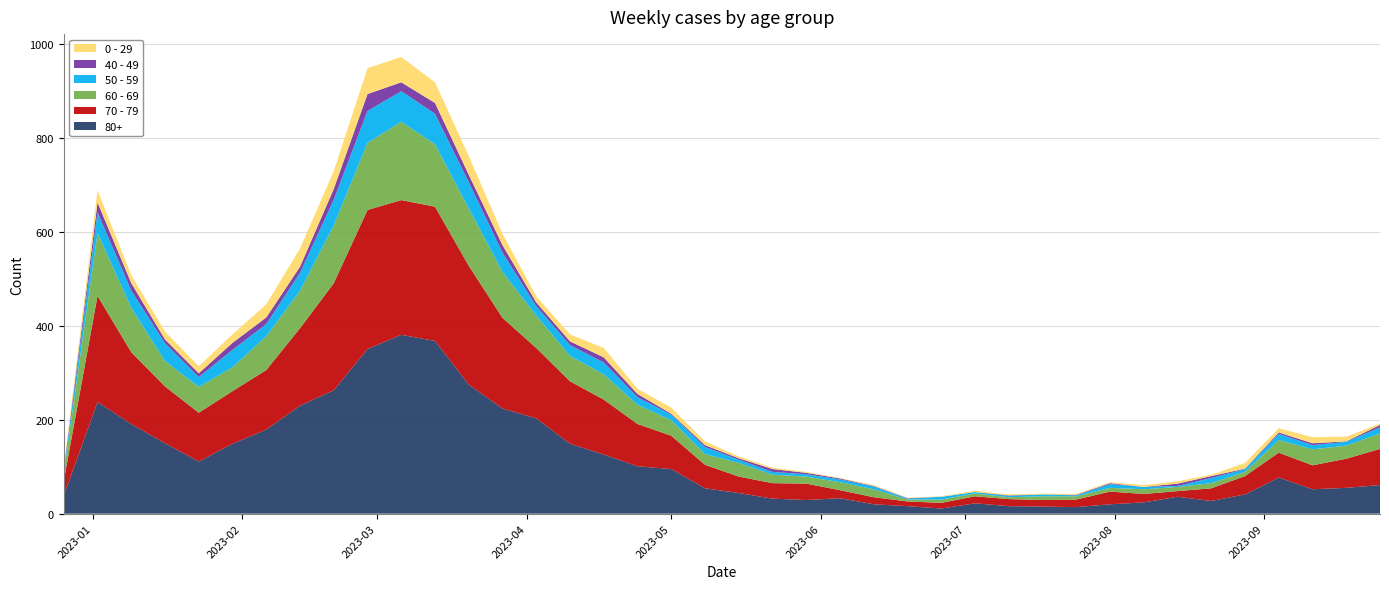

Reading left to right, extract all data points from this chart.

0 - 29: 2022-12-26=4	2023-01-02=26	2023-01-09=17	2023-01-16=17	2023-01-23=15	2023-01-30=18	2023-02-06=28	2023-02-13=39	2023-02-20=38	2023-02-27=55	2023-03-06=54	2023-03-13=44	2023-03-20=40	2023-03-27=24	2023-04-03=13	2023-04-10=15	2023-04-17=20	2023-04-24=11	2023-05-01=13	2023-05-08=8	2023-05-15=4	2023-05-22=3	2023-05-29=2	2023-06-05=1	2023-06-12=2	2023-06-19=1	2023-06-26=1	2023-07-03=3	2023-07-10=2	2023-07-17=2	2023-07-24=2	2023-07-31=2	2023-08-07=4	2023-08-14=5	2023-08-21=3	2023-08-28=12	2023-09-04=9	2023-09-11=13	2023-09-18=10	2023-09-25=3
40 - 49: 2022-12-26=4	2023-01-02=21	2023-01-09=16	2023-01-16=8	2023-01-23=8	2023-01-30=15	2023-02-06=14	2023-02-13=13	2023-02-20=23	2023-02-27=36	2023-03-06=19	2023-03-13=23	2023-03-20=16	2023-03-27=16	2023-04-03=8	2023-04-10=8	2023-04-17=11	2023-04-24=7	2023-05-01=2	2023-05-08=4	2023-05-15=3	2023-05-22=6	2023-05-29=3	2023-06-05=2	2023-06-12=1	2023-06-19=1	2023-06-26=0	2023-07-03=0	2023-07-10=1	2023-07-17=0	2023-07-24=1	2023-07-31=2	2023-08-07=0	2023-08-14=5	2023-08-21=4	2023-08-28=1	2023-09-04=3	2023-09-11=4	2023-09-18=1	2023-09-25=5
50 - 59: 2022-12-26=5	2023-01-02=44	2023-01-09=37	2023-01-16=38	2023-01-23=21	2023-01-30=37	2023-02-06=26	2023-02-13=38	2023-02-20=55	2023-02-27=68	2023-03-06=65	2023-03-13=65	2023-03-20=56	2023-03-27=41	2023-04-03=20	2023-04-10=23	2023-04-17=25	2023-04-24=16	2023-05-01=12	2023-05-08=15	2023-05-15=7	2023-05-22=6	2023-05-29=5	2023-06-05=6	2023-06-12=6	2023-06-19=2	2023-06-26=6	2023-07-03=3	2023-07-10=3	2023-07-17=4	2023-07-24=2	2023-07-31=8	2023-08-07=5	2023-08-14=2	2023-08-21=11	2023-08-28=6	2023-09-04=13	2023-09-11=9	2023-09-18=8	2023-09-25=13
60 - 69: 2022-12-26=16	2023-01-02=134	2023-01-09=94	2023-01-16=54	2023-01-23=55	2023-01-30=51	2023-02-06=72	2023-02-13=80	2023-02-20=123	2023-02-27=143	2023-03-06=167	2023-03-13=133	2023-03-20=122	2023-03-27=98	2023-04-03=69	2023-04-10=54	2023-04-17=54	2023-04-24=41	2023-05-01=33	2023-05-08=23	2023-05-15=29	2023-05-22=18	2023-05-29=15	2023-06-05=17	2023-06-12=17	2023-06-19=4	2023-06-26=7	2023-07-03=6	2023-07-10=4	2023-07-17=8	2023-07-24=7	2023-07-31=8	2023-08-07=10	2023-08-14=9	2023-08-21=11	2023-08-28=9	2023-09-04=27	2023-09-11=34	2023-09-18=28	2023-09-25=33
70 - 79: 2022-12-26=32	2023-01-02=226	2023-01-09=153	2023-01-16=121	2023-01-23=104	2023-01-30=112	2023-02-06=127	2023-02-13=165	2023-02-20=228	2023-02-27=296	2023-03-06=287	2023-03-13=286	2023-03-20=253	2023-03-27=193	2023-04-03=150	2023-04-10=133	2023-04-17=117	2023-04-24=90	2023-05-01=71	2023-05-08=50	2023-05-15=35	2023-05-22=33	2023-05-29=35	2023-06-05=17	2023-06-12=15	2023-06-19=10	2023-06-26=12	2023-07-03=15	2023-07-10=15	2023-07-17=14	2023-07-24=16	2023-07-31=27	2023-08-07=18	2023-08-14=12	2023-08-21=27	2023-08-28=39	2023-09-04=53	2023-09-11=51	2023-09-18=62	2023-09-25=77
80+: 2022-12-26=38	2023-01-02=238	2023-01-09=191	2023-01-16=150	2023-01-23=111	2023-01-30=149	2023-02-06=179	2023-02-13=230	2023-02-20=263	2023-02-27=351	2023-03-06=381	2023-03-13=368	2023-03-20=275	2023-03-27=224	2023-04-03=203	2023-04-10=149	2023-04-17=126	2023-04-24=101	2023-05-01=95	2023-05-08=54	2023-05-15=44	2023-05-22=32	2023-05-29=29	2023-06-05=33	2023-06-12=20	2023-06-19=16	2023-06-26=11	2023-07-03=22	2023-07-10=16	2023-07-17=15	2023-07-24=14	2023-07-31=20	2023-08-07=24	2023-08-14=36	2023-08-21=27	2023-08-28=41	2023-09-04=77	2023-09-11=52	2023-09-18=55	2023-09-25=61